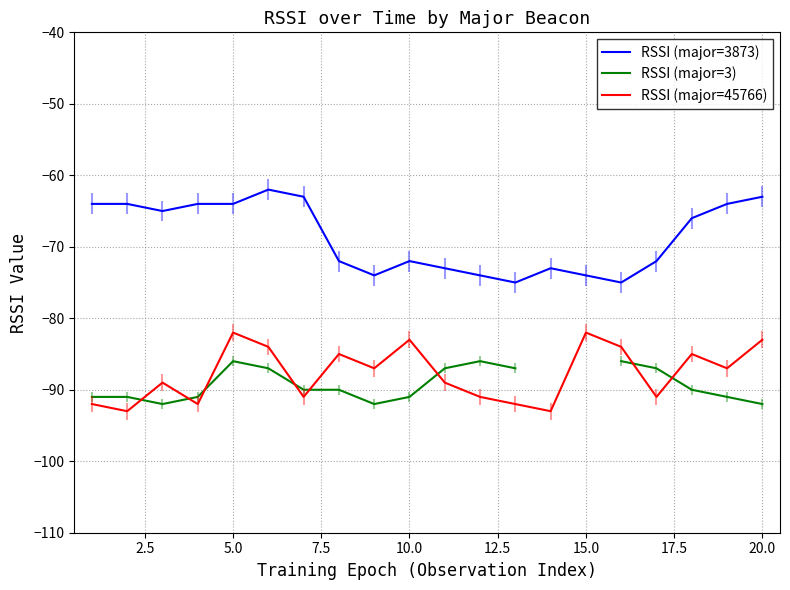

List the series in order of their peak value, highest first.

RSSI (major=3873), RSSI (major=45766), RSSI (major=3)